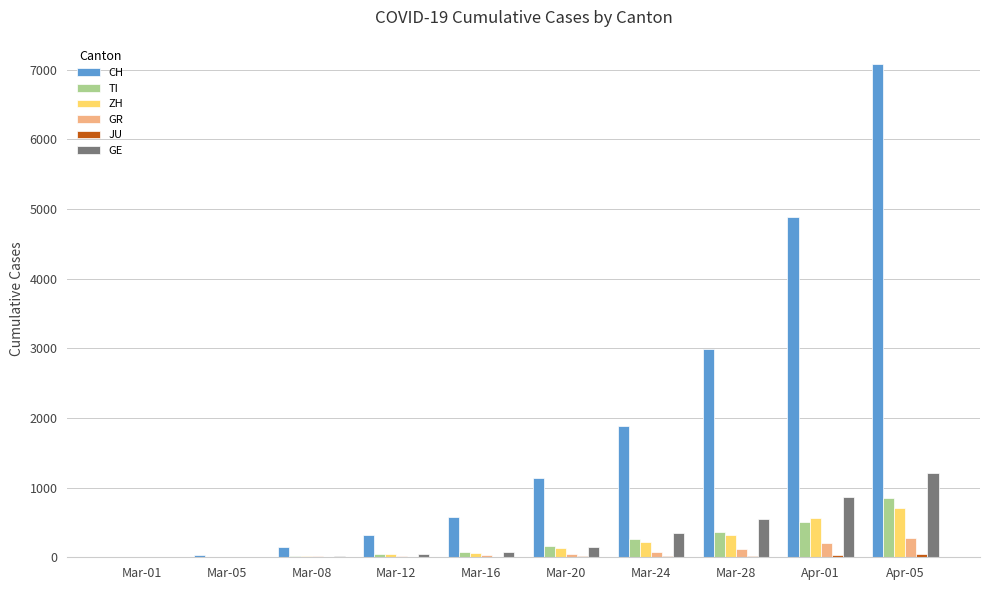

Which series has the largest total across all categories?

CH